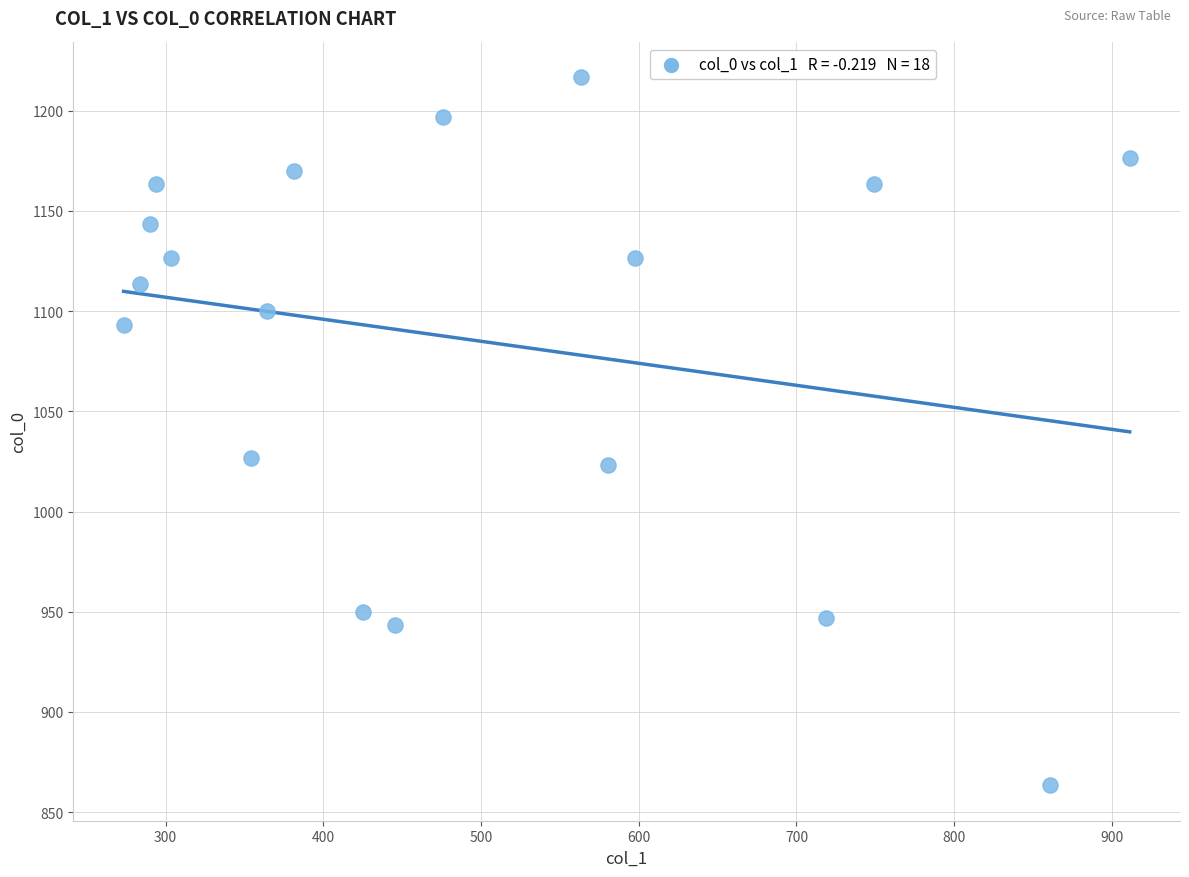

What is the range of Y values (max minus min)?

353.3